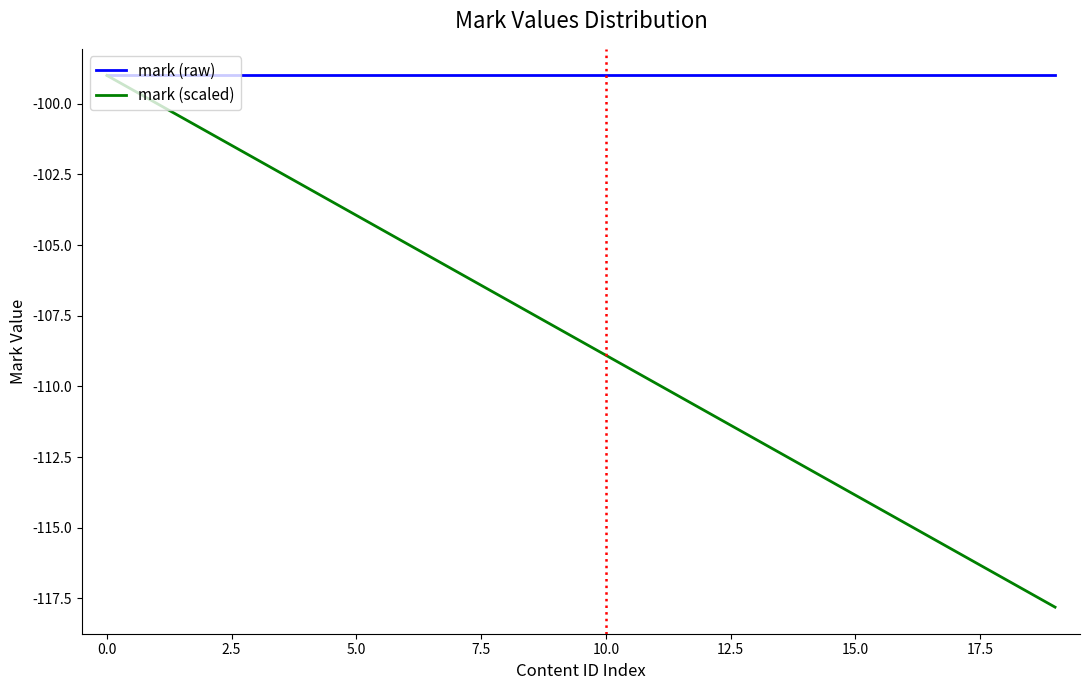

Which series has the largest total across all categories?

mark (raw)